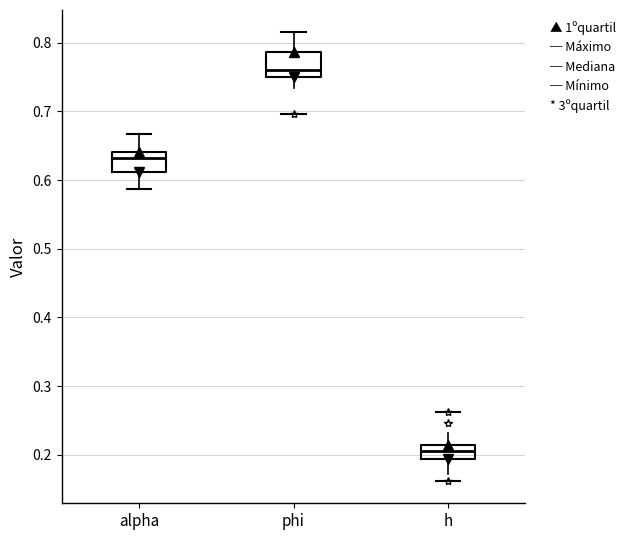

Reading left to right, transcribe this box plot: for each box, give where its median line is, the range the box spans, and where its two whiskers end, as read against the y-axis. The values are not printed on the chart, so give them approximately, as read against the axis.

alpha: median 0.63, box 0.61 to 0.64, whiskers 0.59 to 0.67
phi: median 0.76, box 0.75 to 0.79, whiskers 0.73 to 0.81
h: median 0.21 (inside the box), box 0.19 to 0.21, whiskers 0.17 to 0.23